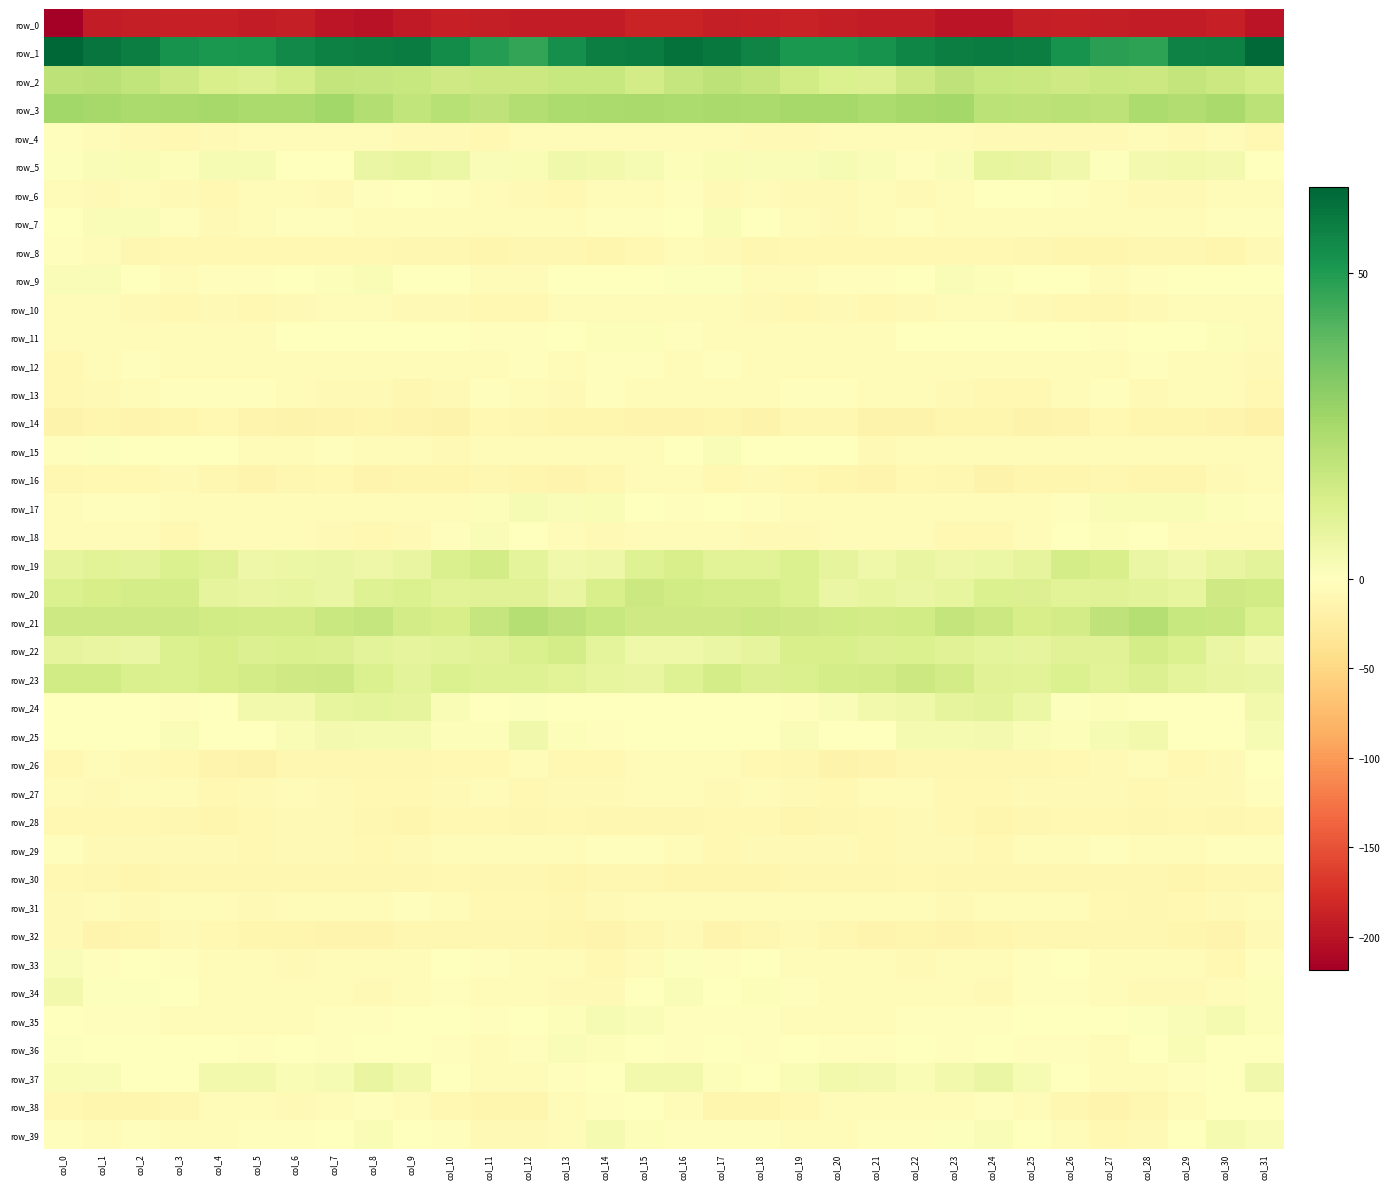

How many data points in row_14 are above -13?

11